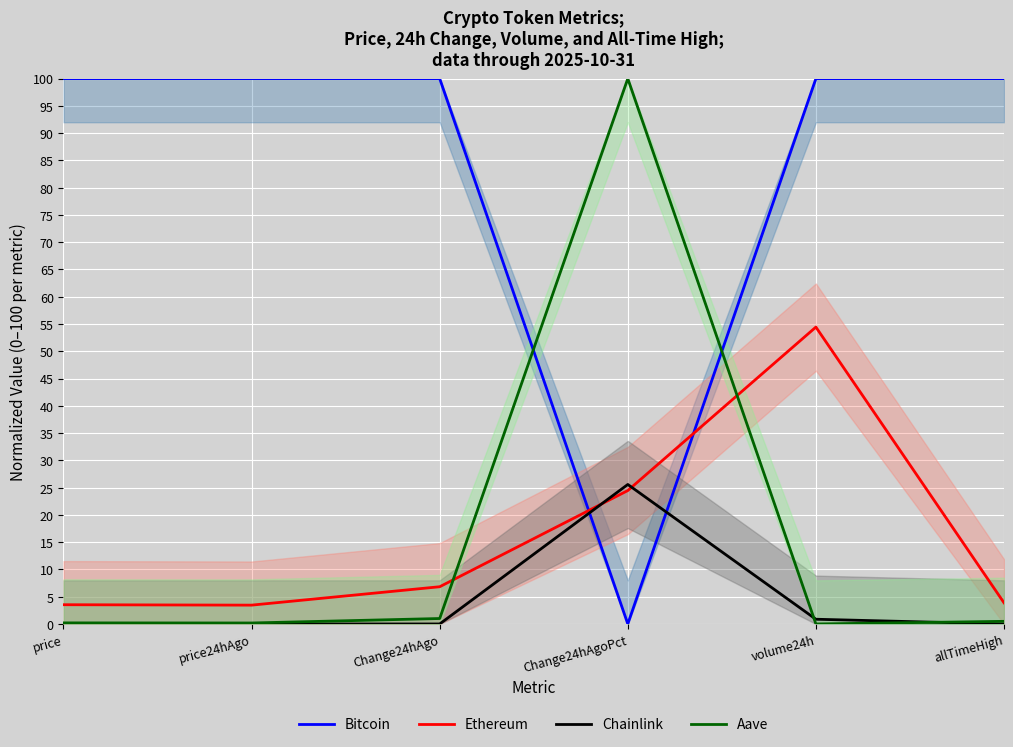

Read the Ethereum value at allTimeHigh.

3.9